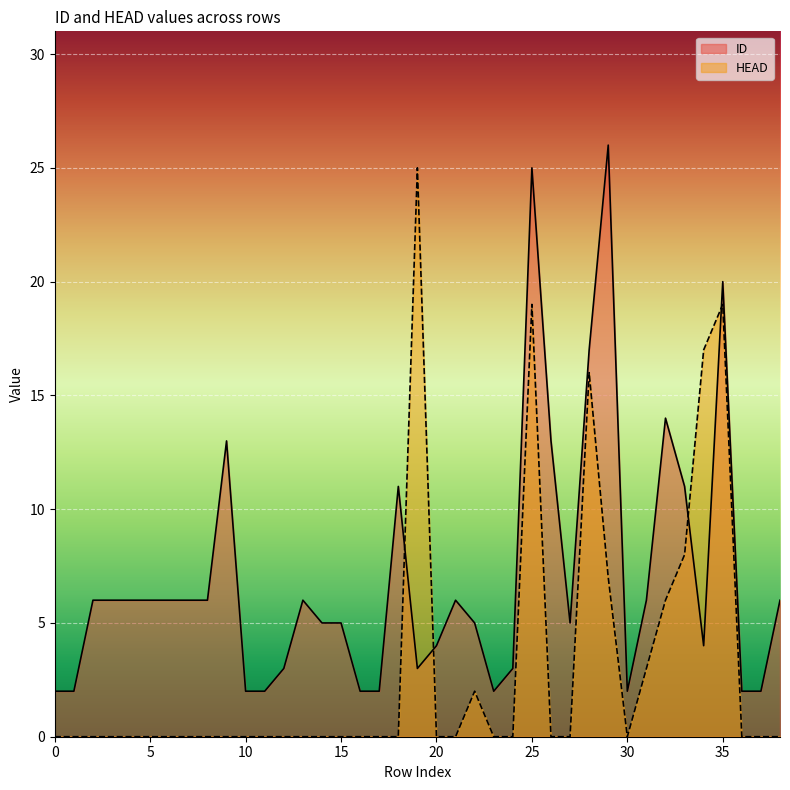

What is the maximum value shown in the chart?

26